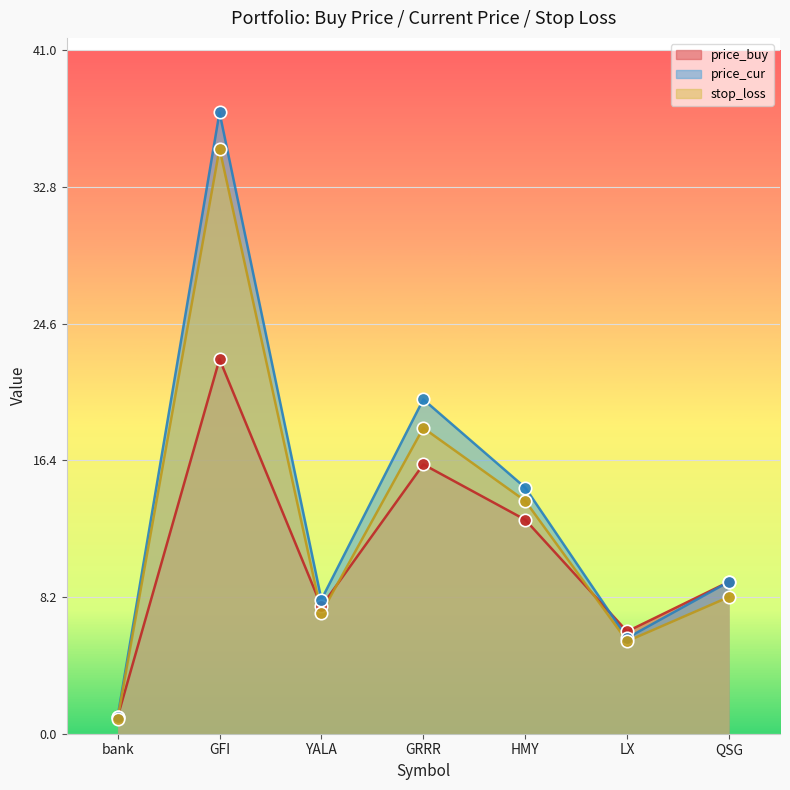

What is the total value across all series at YALA?

22.9